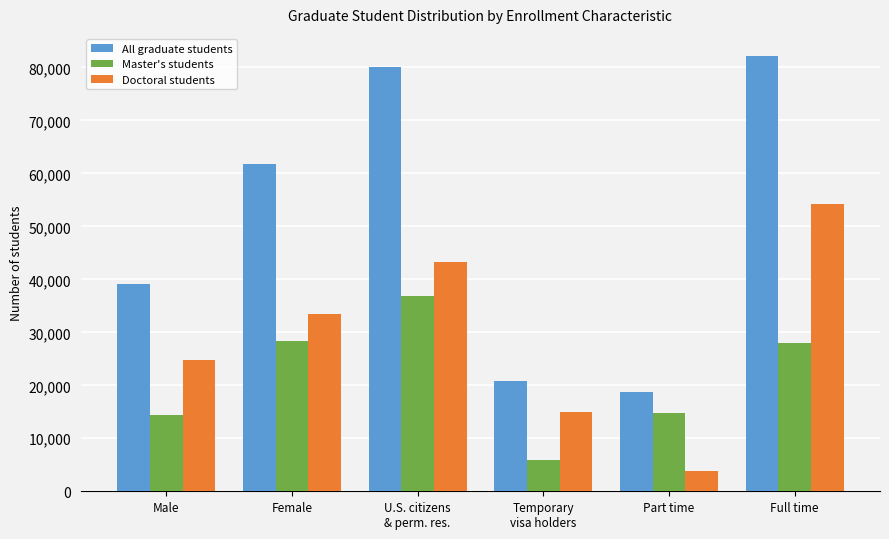

How many values in the Doctoral students series are below 33430?

3